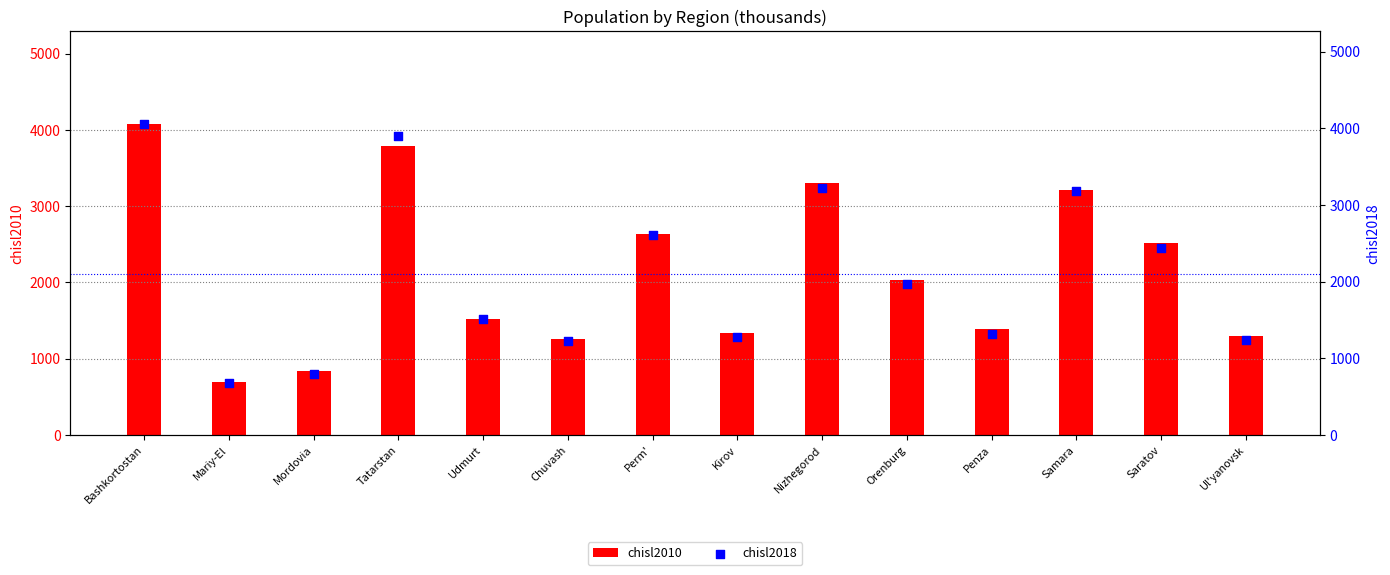

Which series contains the lowest Y value?

chisl2018